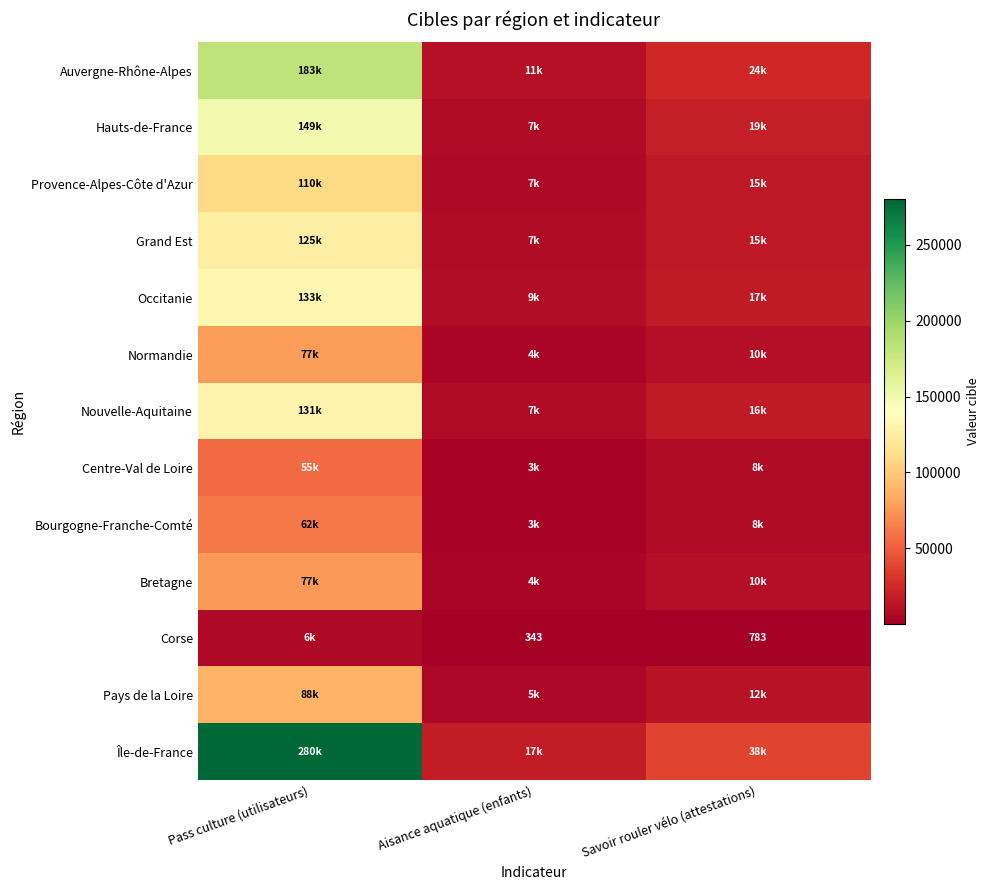

Is it true that Corse equals 1325 at Savoir rouler vélo (attestations)?

False